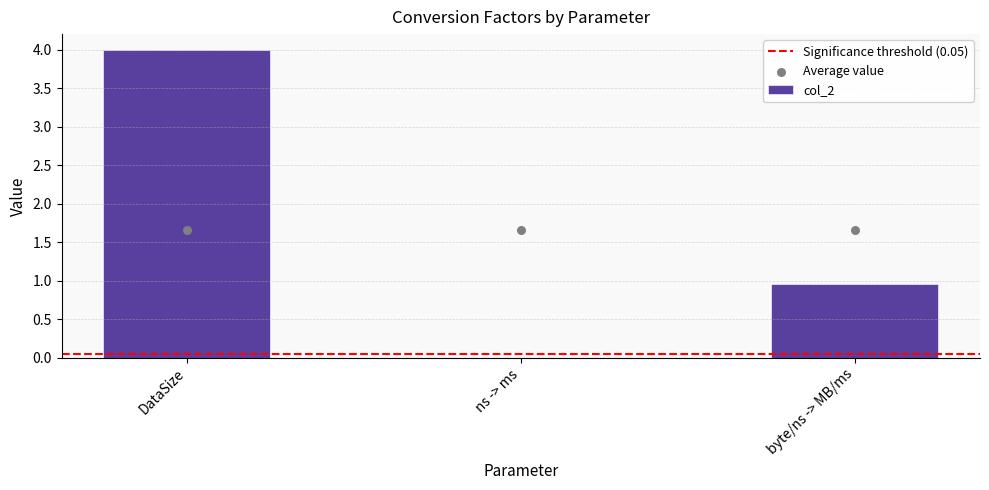

What is the change in value from DataSize to ns -> ms?

-4.0